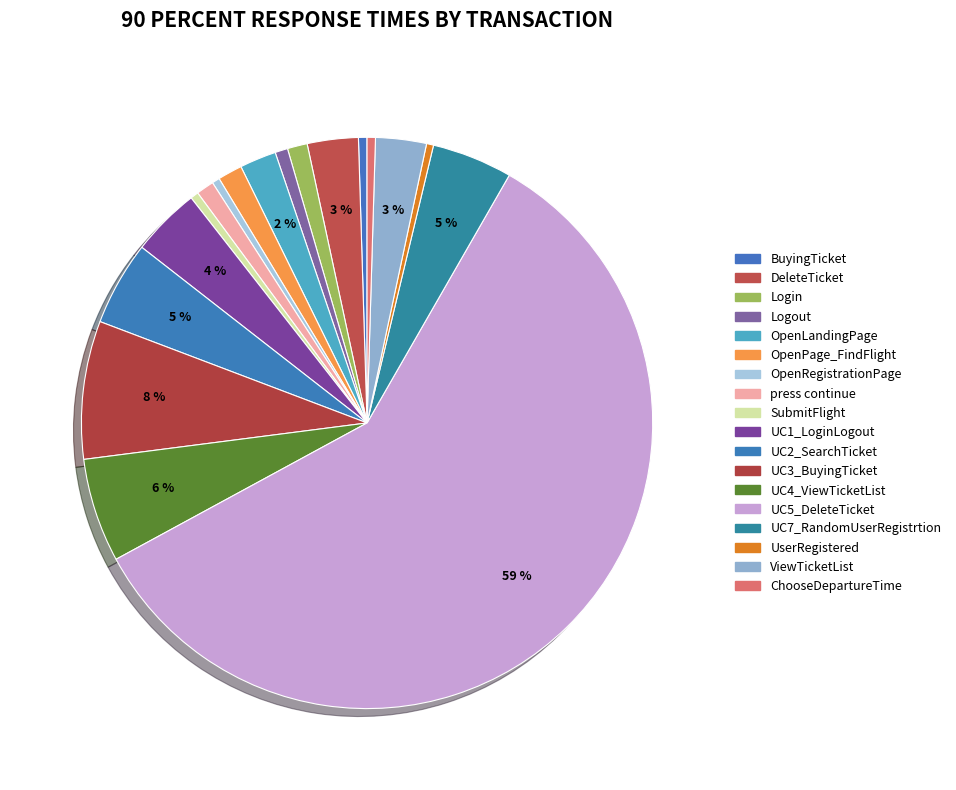

To the nearest percent, what is the average slice percentage?

6%